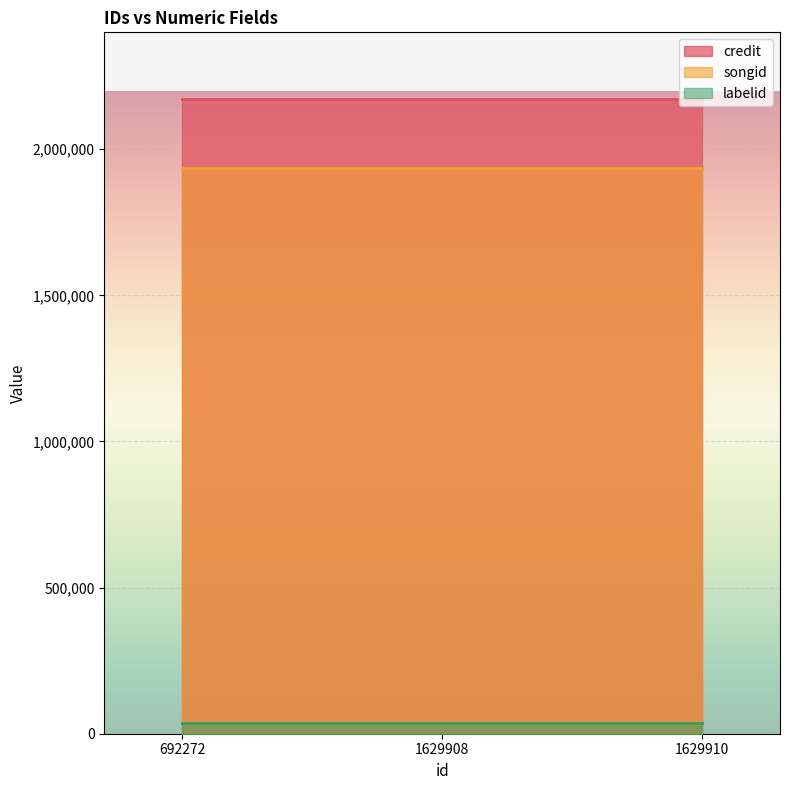

What is the value of the songid point at the 3rd from the left?

1934854